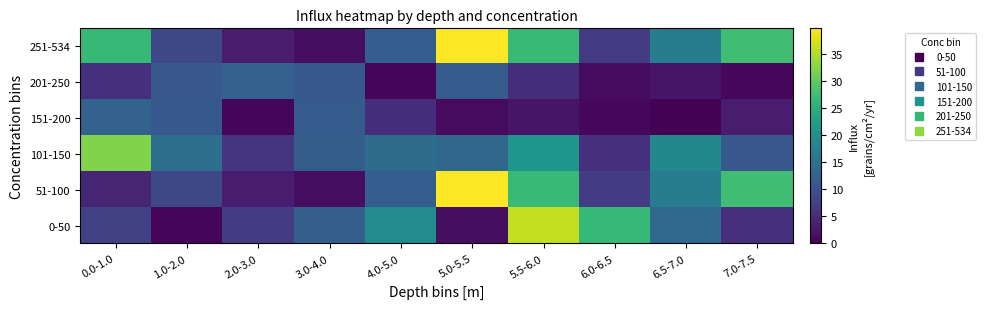

Reading left to right, transcribe all the data shown in this chart.

0-50: 0.0-1.0=7.8	1.0-2.0=0.7	2.0-3.0=6.9	3.0-4.0=12.0	4.0-5.0=19.2	5.0-5.5=1.6	5.5-6.0=36.2	6.0-6.5=26.6	6.5-7.0=13.6	7.0-7.5=5.3
51-100: 0.0-1.0=4.1	1.0-2.0=8.6	2.0-3.0=3.0	3.0-4.0=1.5	4.0-5.0=11.9	5.0-5.5=39.8	5.5-6.0=26.9	6.0-6.5=7.1	6.5-7.0=16.9	7.0-7.5=27.6
101-150: 0.0-1.0=32.2	1.0-2.0=14.4	2.0-3.0=6.0	3.0-4.0=11.7	4.0-5.0=14.1	5.0-5.5=13.1	5.5-6.0=20.9	6.0-6.5=5.4	6.5-7.0=18.6	7.0-7.5=10.8
151-200: 0.0-1.0=12.5	1.0-2.0=11.0	2.0-3.0=0.5	3.0-4.0=11.2	4.0-5.0=5.2	5.0-5.5=1.1	5.5-6.0=2.3	6.0-6.5=0.8	6.5-7.0=0.3	7.0-7.5=3.0
201-250: 0.0-1.0=5.4	1.0-2.0=10.8	2.0-3.0=12.5	3.0-4.0=11.0	4.0-5.0=0.5	5.0-5.5=11.2	5.5-6.0=5.2	6.0-6.5=1.1	6.5-7.0=2.3	7.0-7.5=0.8
251-534: 0.0-1.0=26.6	1.0-2.0=8.6	2.0-3.0=3.0	3.0-4.0=1.5	4.0-5.0=11.9	5.0-5.5=39.8	5.5-6.0=26.9	6.0-6.5=7.1	6.5-7.0=16.9	7.0-7.5=27.6